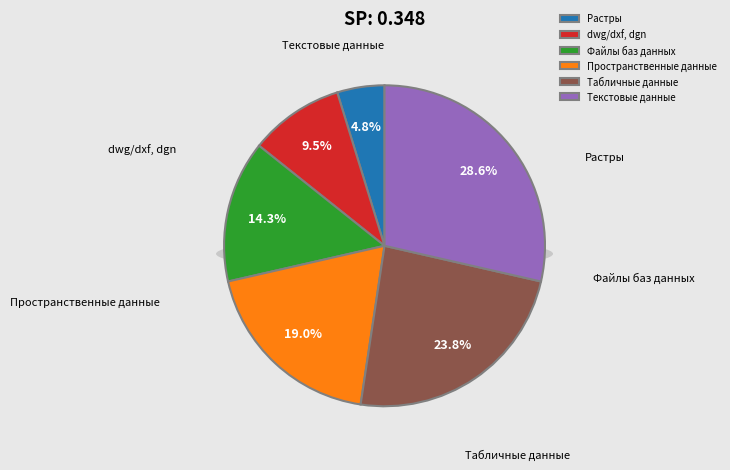

Count the number of slices in the pie.

6